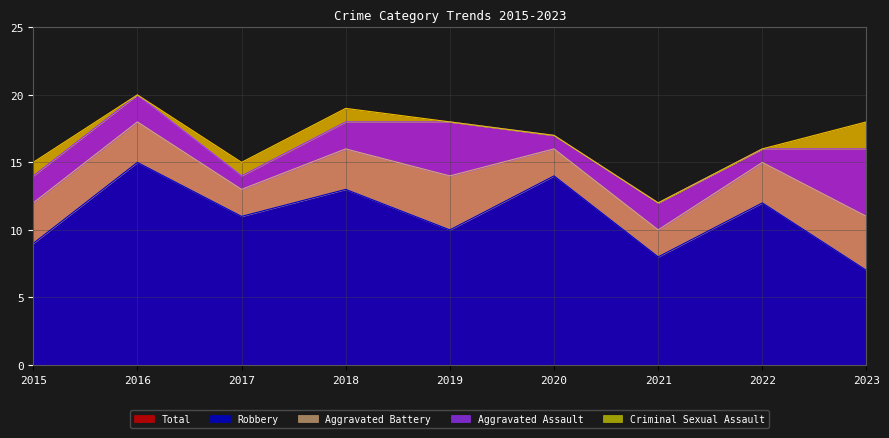

Which series has the widest spread of values?

Robbery